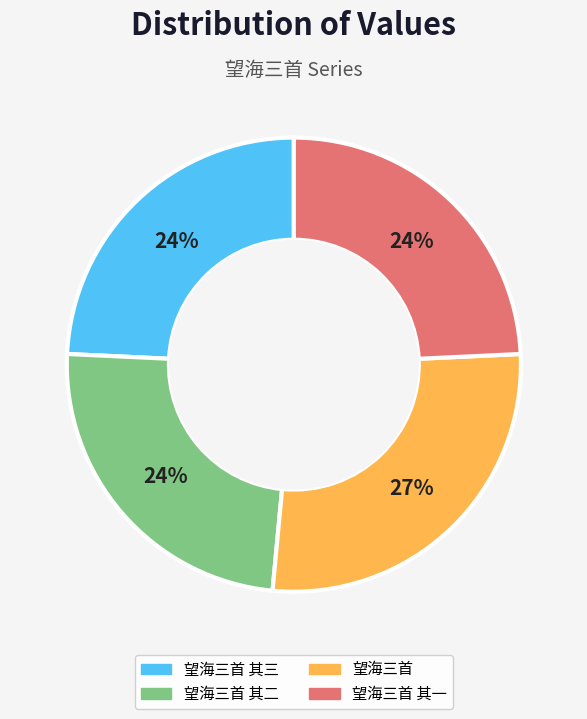

To the nearest percent, what is the difference between the largest and smallest slice percentages?

3%